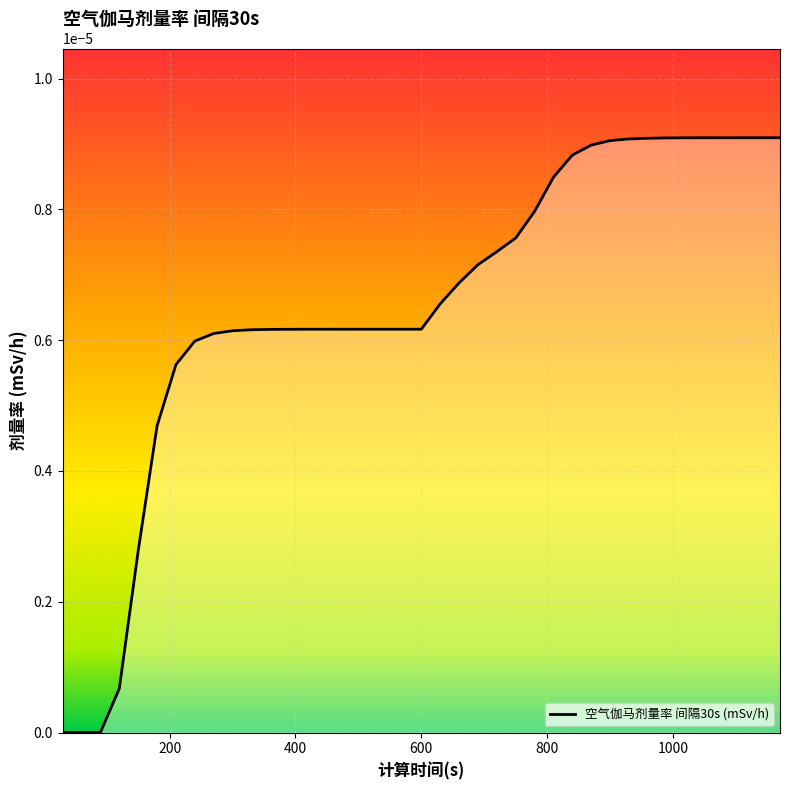

The value at 60 is 0.0. True or false?

True